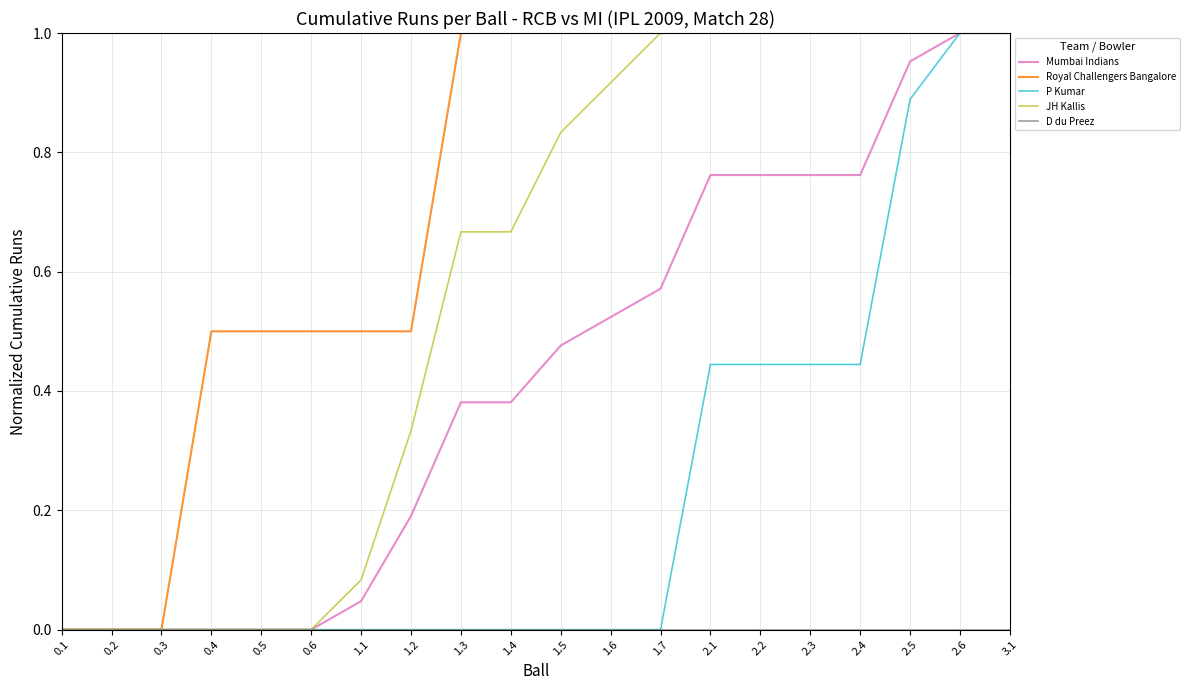

What is the sum of all Royal Challengers Bangalore values?

14.5